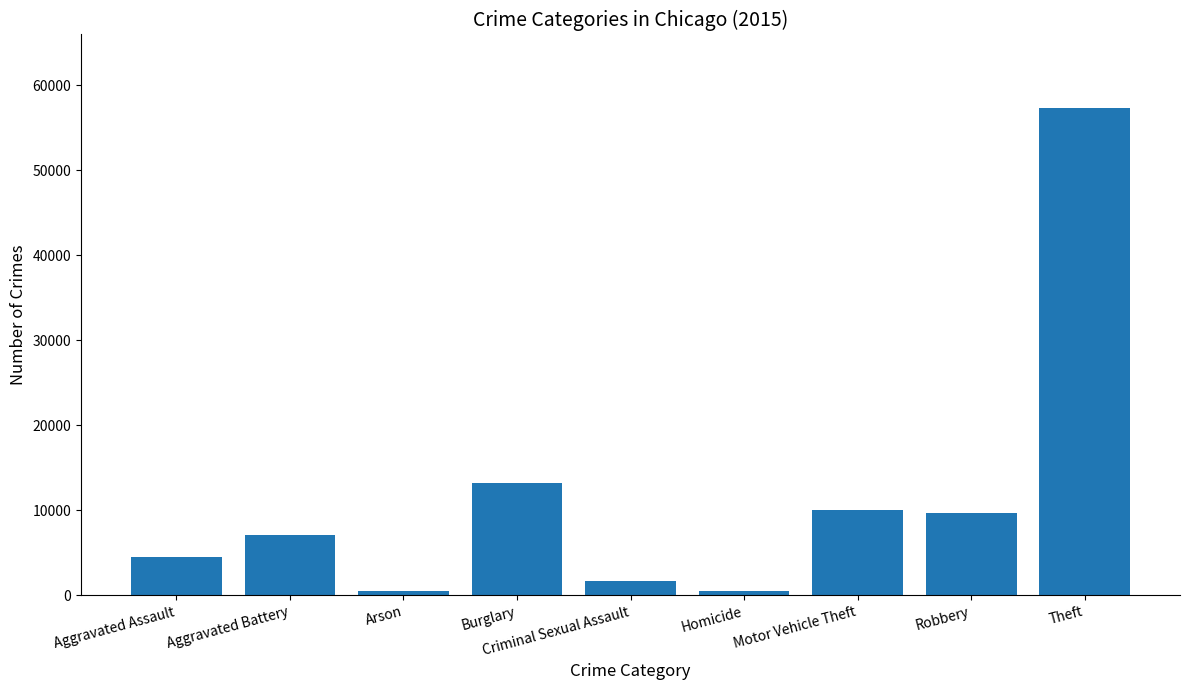

What is the change in value from Arson to Burglary?

+12736